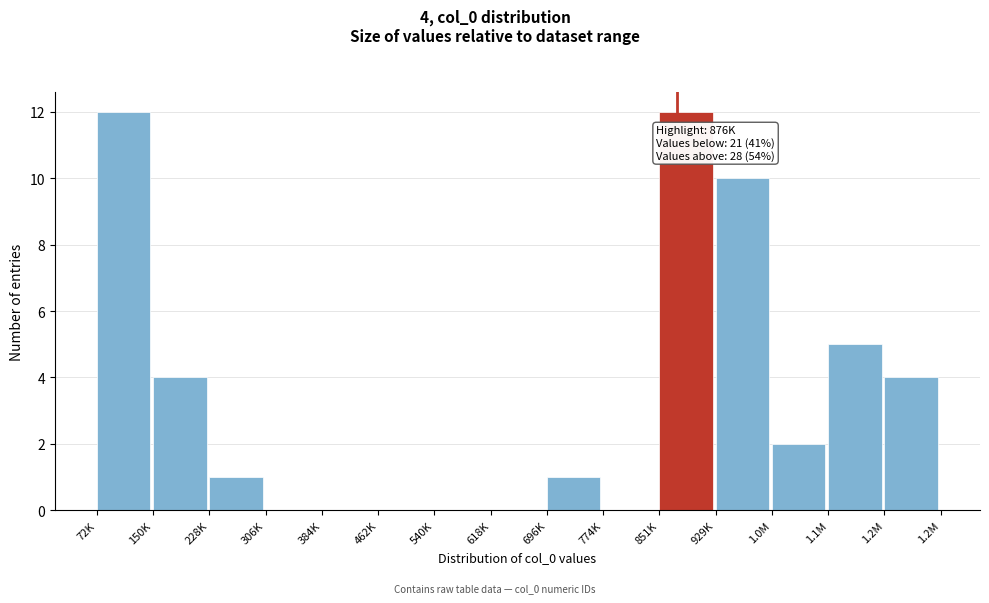

Reading left to right, what are all the values shown in this chart?

72K=12	150K=4	228K=1	306K=0	384K=0	462K=0	540K=0	618K=0	696K=1	774K=0	851K=12	929K=10	1.0M=2	1.1M=5	1.2M=4